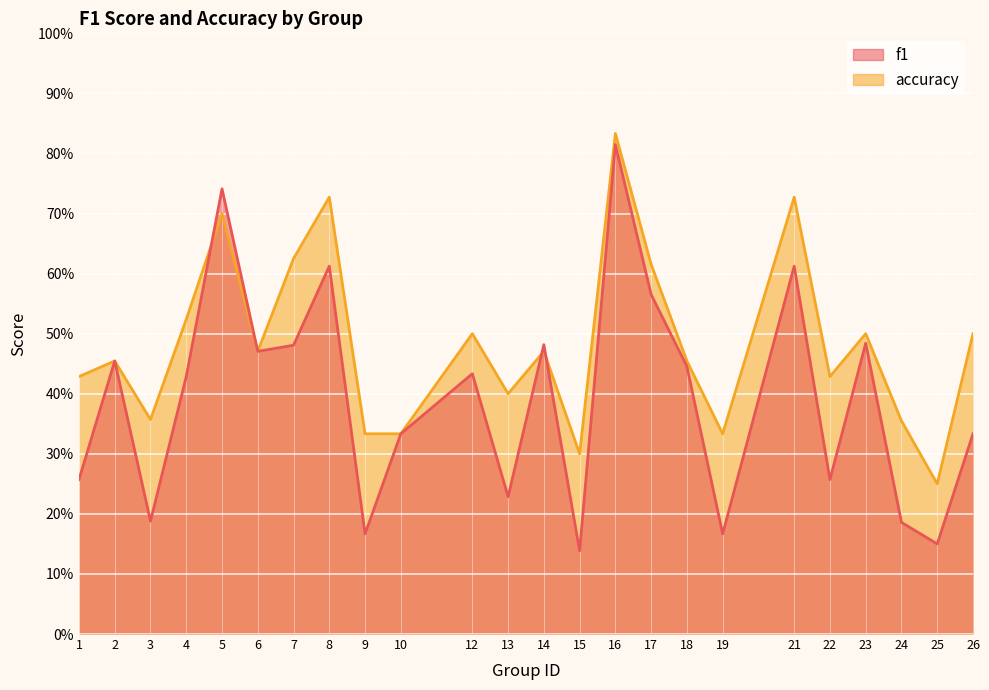

The value of accuracy at 10 is 0.3. True or false?

True